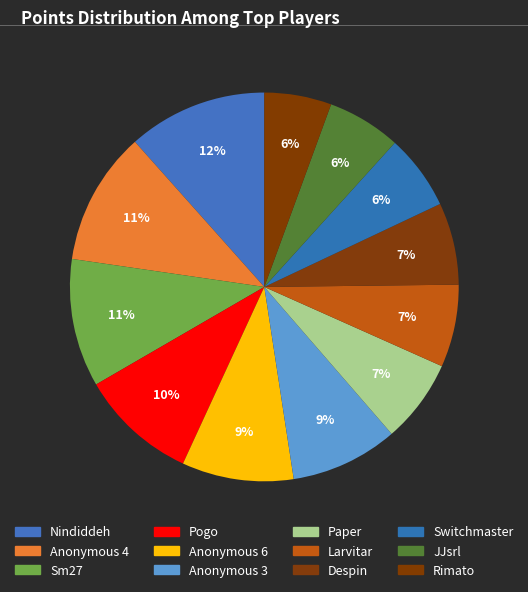

How many segments does this pie chart have?

12